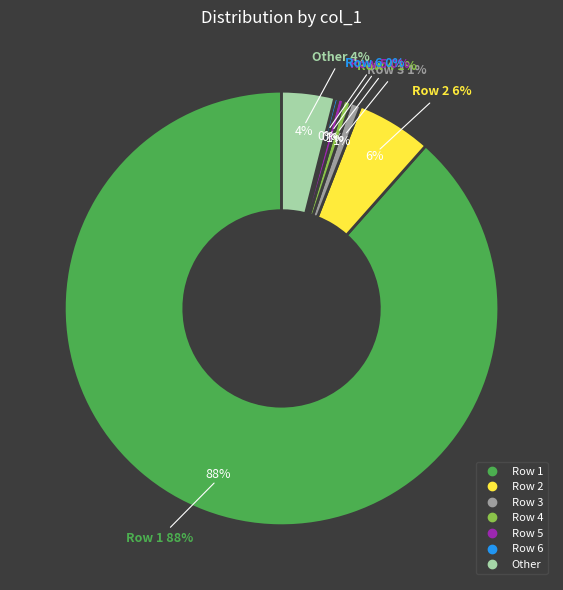

To the nearest percent, what portion does col_0=9 represent?

6%